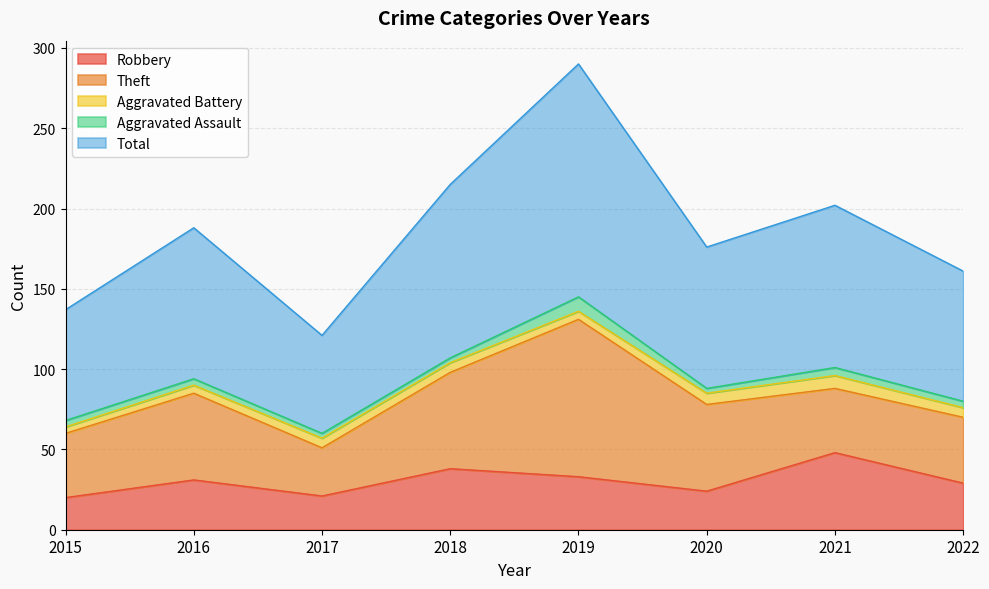

At how many categories does at least one series exceed 9?

8